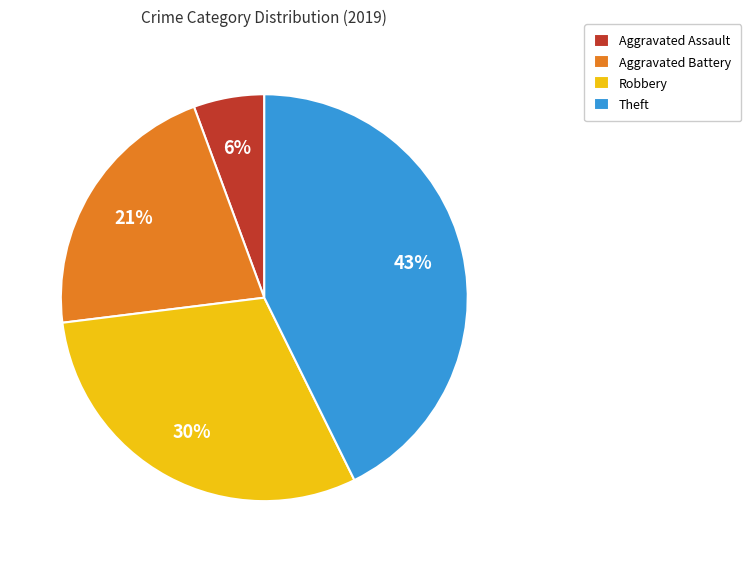

What percentage is the Robbery slice, to the nearest percent?

30%